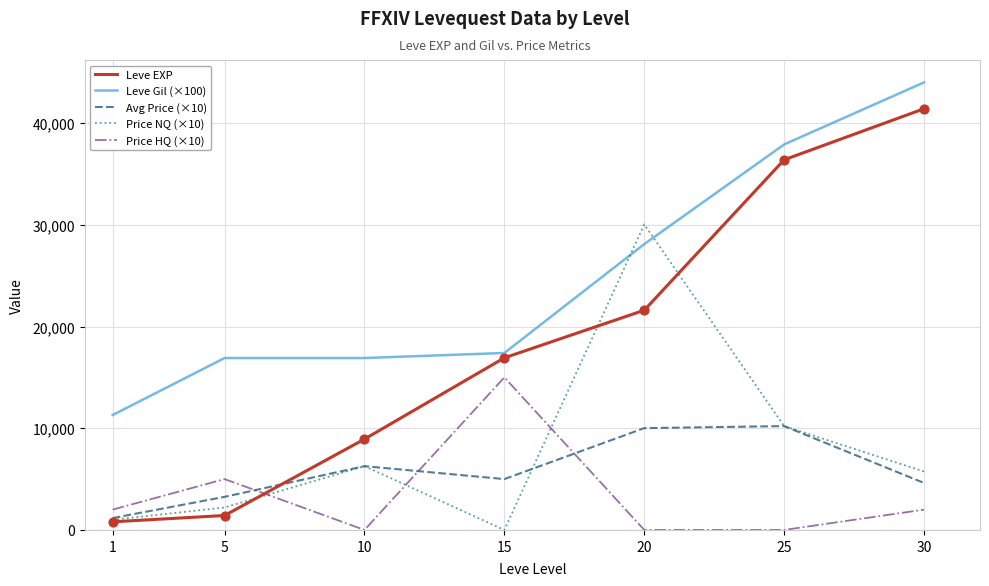

What is the total value across all series at 1?

16270.3